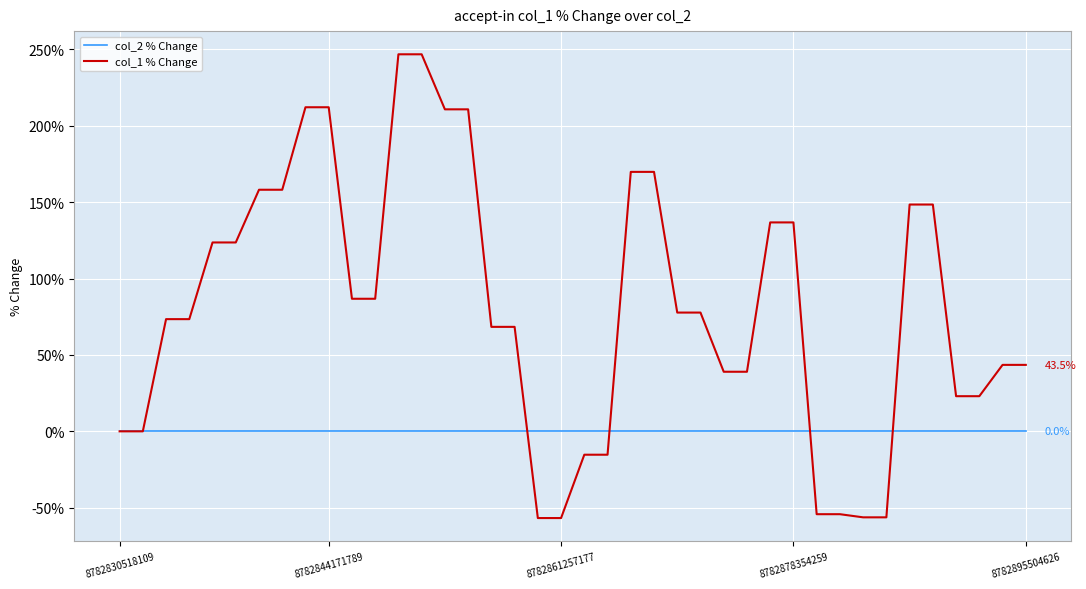

List the series in order of their peak value, lowest first.

col_2 % Change, col_1 % Change